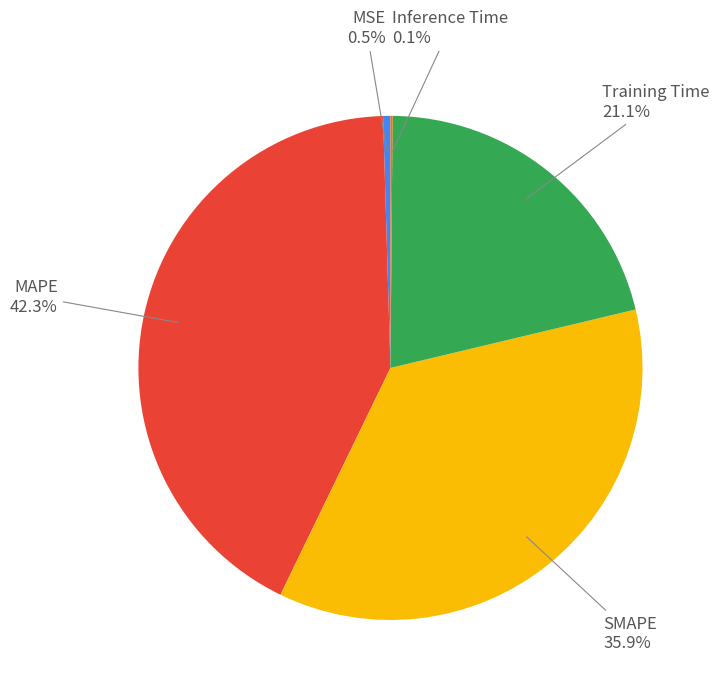

Combined, what portion of the pie is MAPE and SMAPE?

78.3%